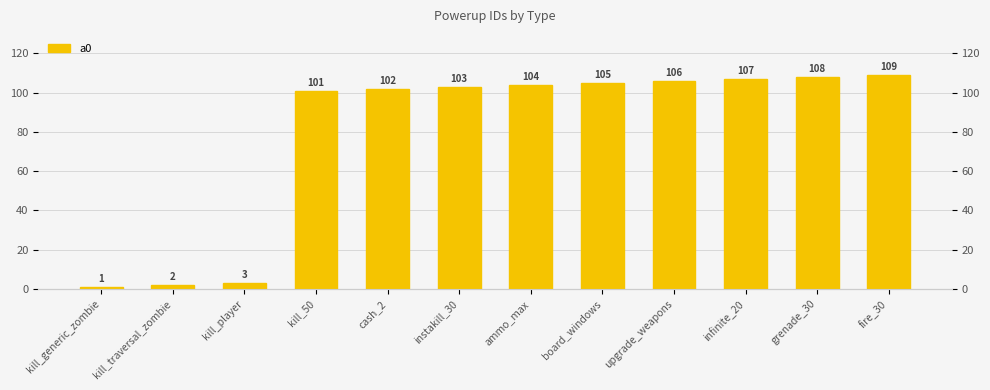

Rank the categories by value from lowest to highest.

kill_generic_zombie, kill_traversal_zombie, kill_player, kill_50, cash_2, instakill_30, ammo_max, board_windows, upgrade_weapons, infinite_20, grenade_30, fire_30